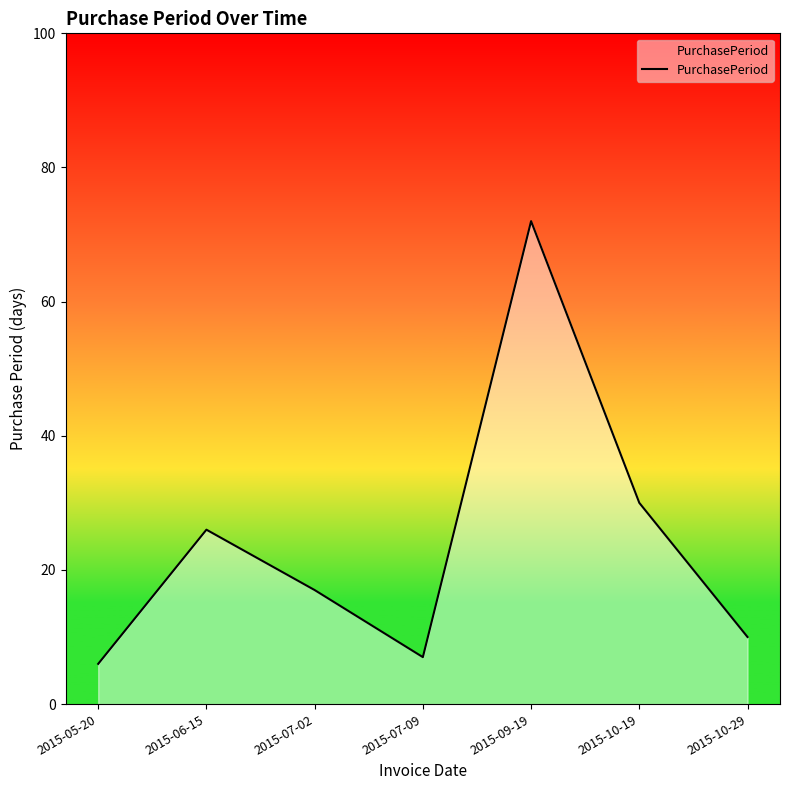

Reading right to left, list all the values displayed in this chart.

10	30	72	7	17	26	6